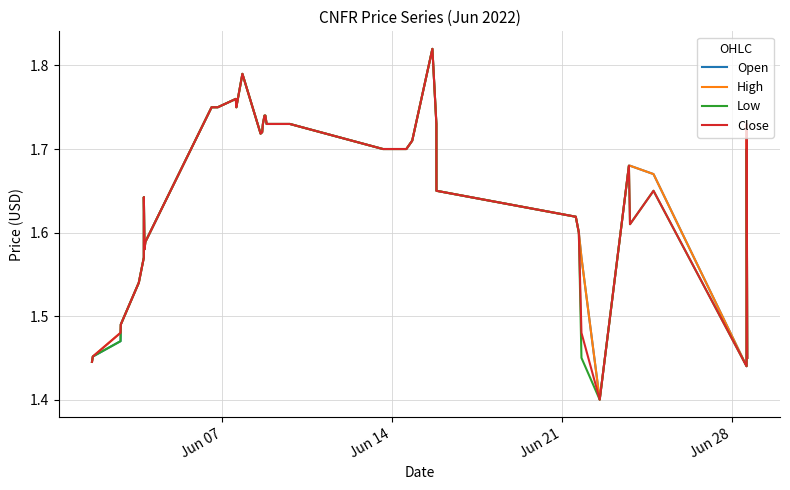

Reading left to right, what are all the values shown in this chart?

Open: 1.4	1.5	1.5	1.5	1.5	1.6	1.6	1.6	1.6	1.8	1.8	1.8	1.8	1.8	1.7	1.7	1.7	1.7	1.7	1.7	1.7	1.7	1.7	1.7	1.7	1.7	1.8	1.7	1.6	1.6	1.6	1.6	1.6	1.4	1.7	1.7	1.7	1.4	1.7	1.4
High: 1.4	1.5	1.5	1.5	1.5	1.6	1.6	1.6	1.6	1.8	1.8	1.8	1.8	1.8	1.7	1.7	1.7	1.7	1.7	1.7	1.7	1.7	1.7	1.7	1.7	1.7	1.8	1.7	1.6	1.6	1.6	1.6	1.6	1.4	1.7	1.7	1.7	1.4	1.7	1.4
Low: 1.4	1.5	1.5	1.5	1.5	1.6	1.6	1.6	1.6	1.8	1.8	1.8	1.8	1.8	1.7	1.7	1.7	1.7	1.7	1.7	1.7	1.7	1.7	1.7	1.7	1.7	1.8	1.7	1.6	1.6	1.6	1.6	1.4	1.4	1.7	1.6	1.6	1.4	1.7	1.4
Close: 1.4	1.5	1.5	1.5	1.5	1.6	1.6	1.6	1.6	1.8	1.8	1.8	1.8	1.8	1.7	1.7	1.7	1.7	1.7	1.7	1.7	1.7	1.7	1.7	1.7	1.7	1.8	1.7	1.6	1.6	1.6	1.6	1.5	1.4	1.7	1.6	1.6	1.4	1.7	1.4